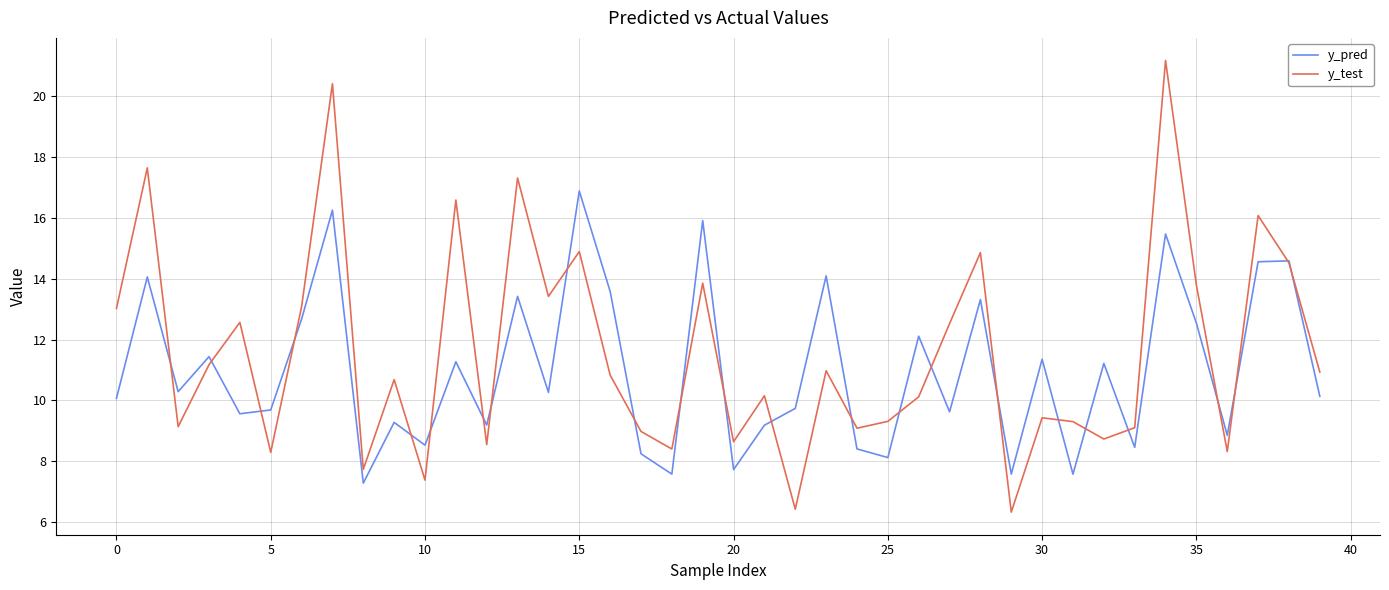

What are all the series names shown in the legend?

y_pred, y_test